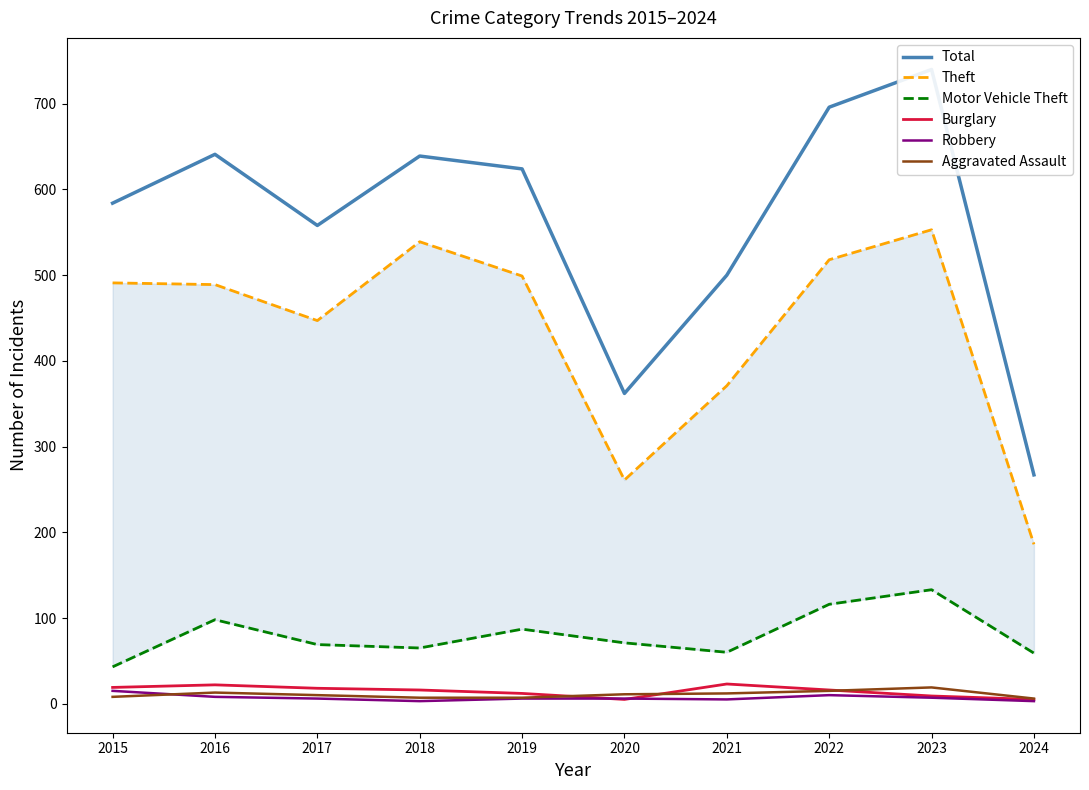

How many categories are shown in the chart?

10